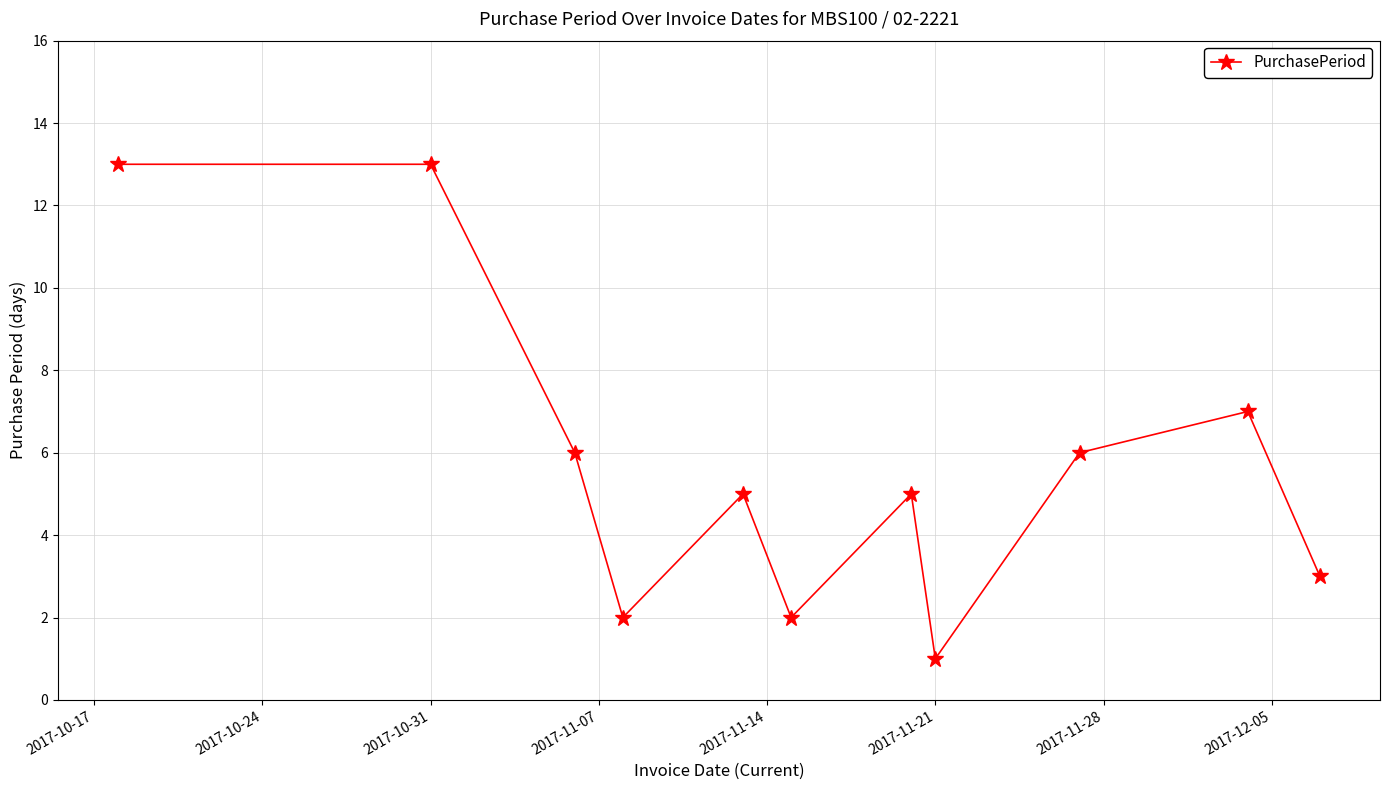

How many points are lower than both their immediate neighbors (excluding endpoints)?

3